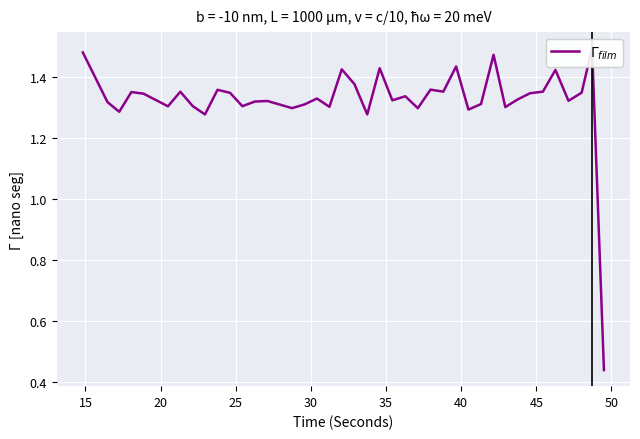

What value does the data have at 35?

1.4